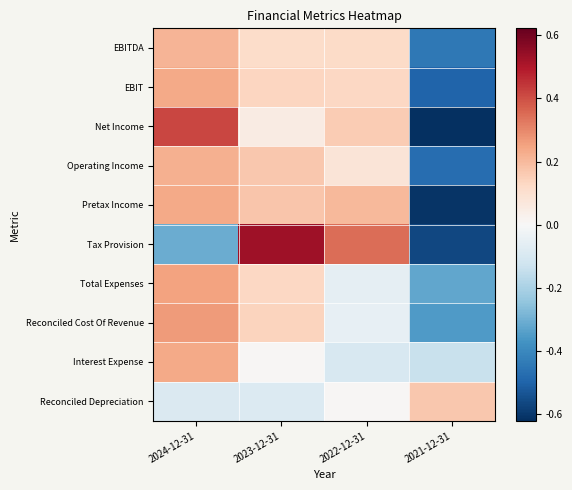

At 2024-12-31, list the series in order from largest to smallest.

Net Income, Reconciled Cost Of Revenue, Total Expenses, Pretax Income, EBIT, Interest Expense, Operating Income, EBITDA, Reconciled Depreciation, Tax Provision